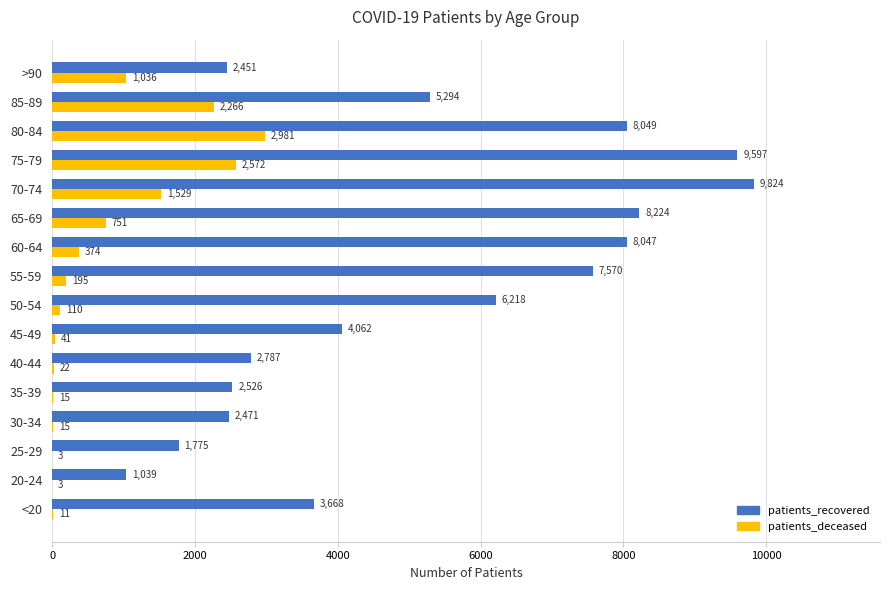

Is it true that patients_recovered equals 4240 at >90?

False